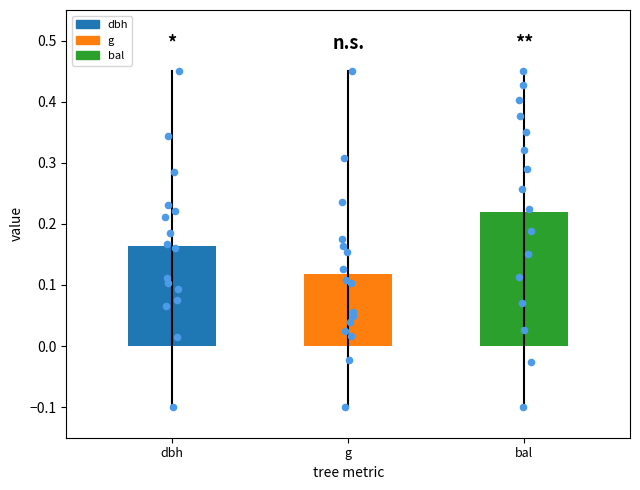

Which series has the largest total across all categories?

bal